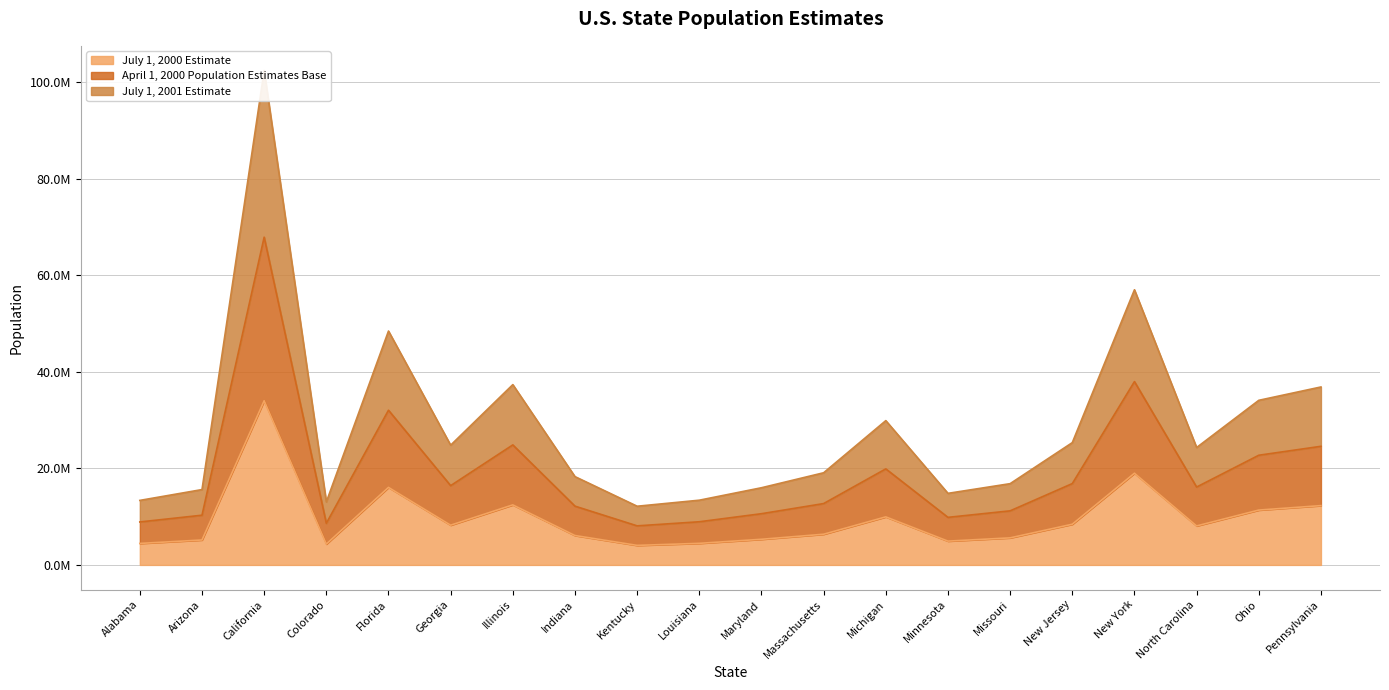

How many series are shown in this chart?

3